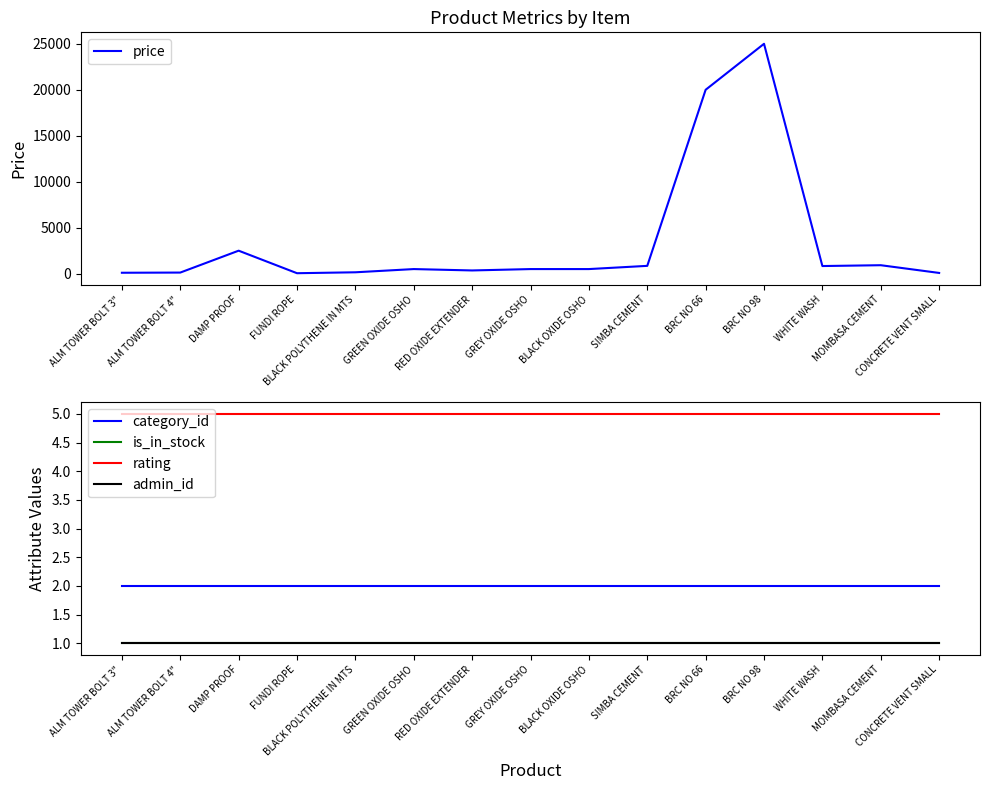

Which series has the largest total across all categories?

price